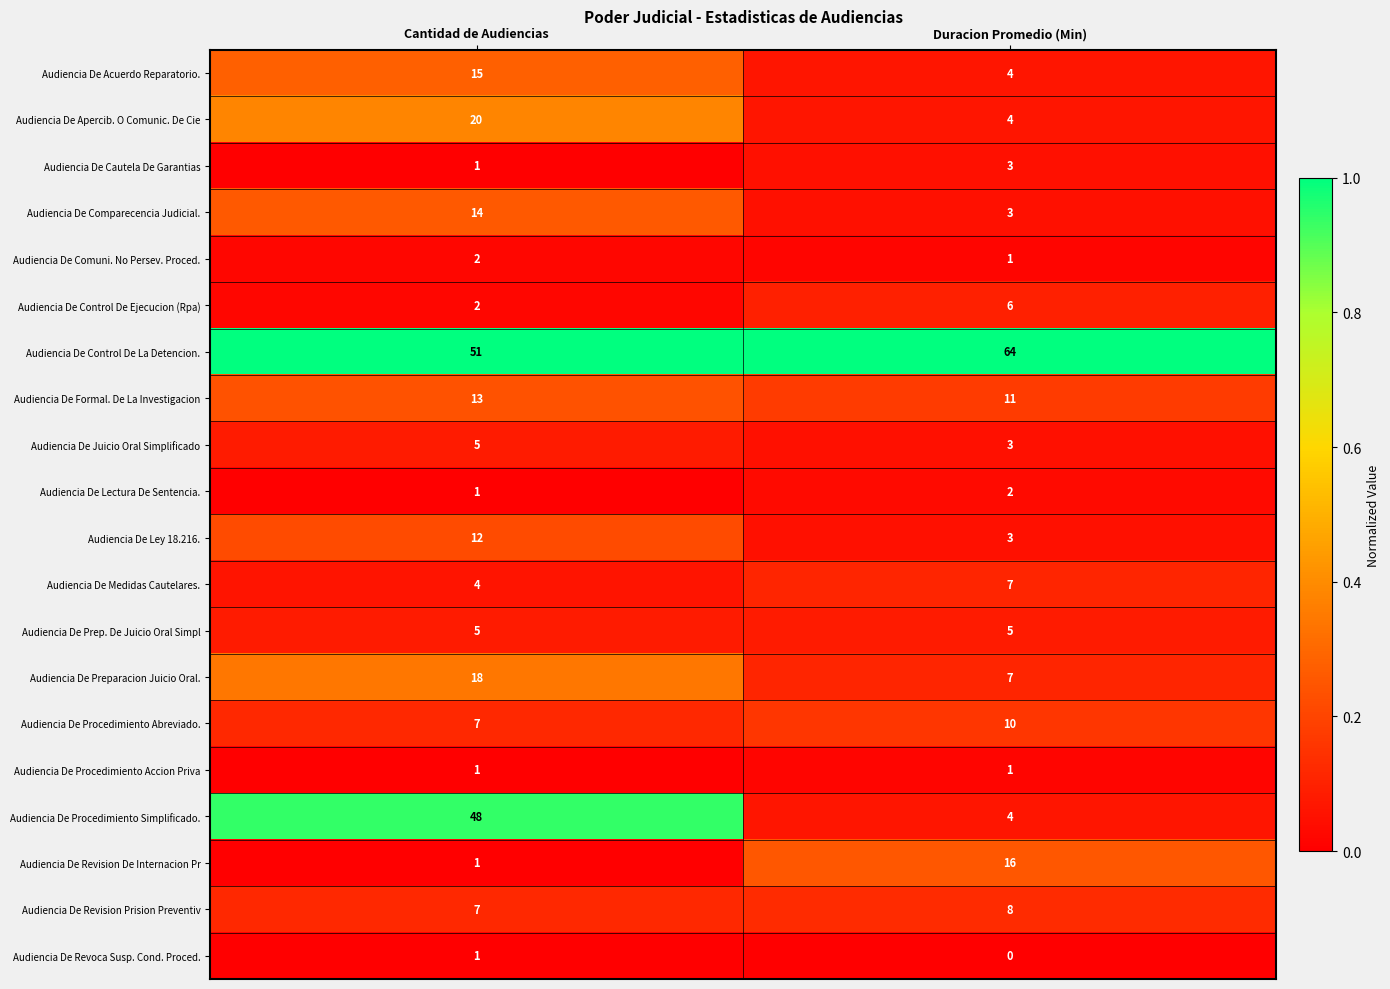

At which category is the sum across all series the highest?

Cantidad de Audiencias